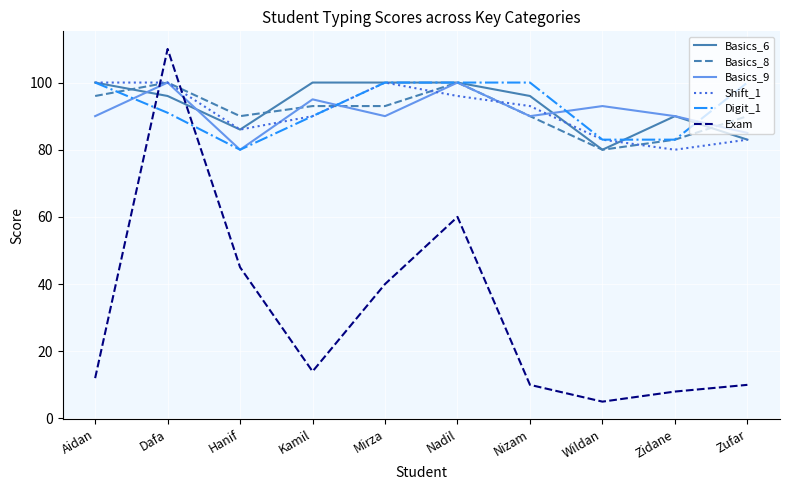

Where do Digit_1 and Basics_9 first cross each other?

Aidan and Dafa